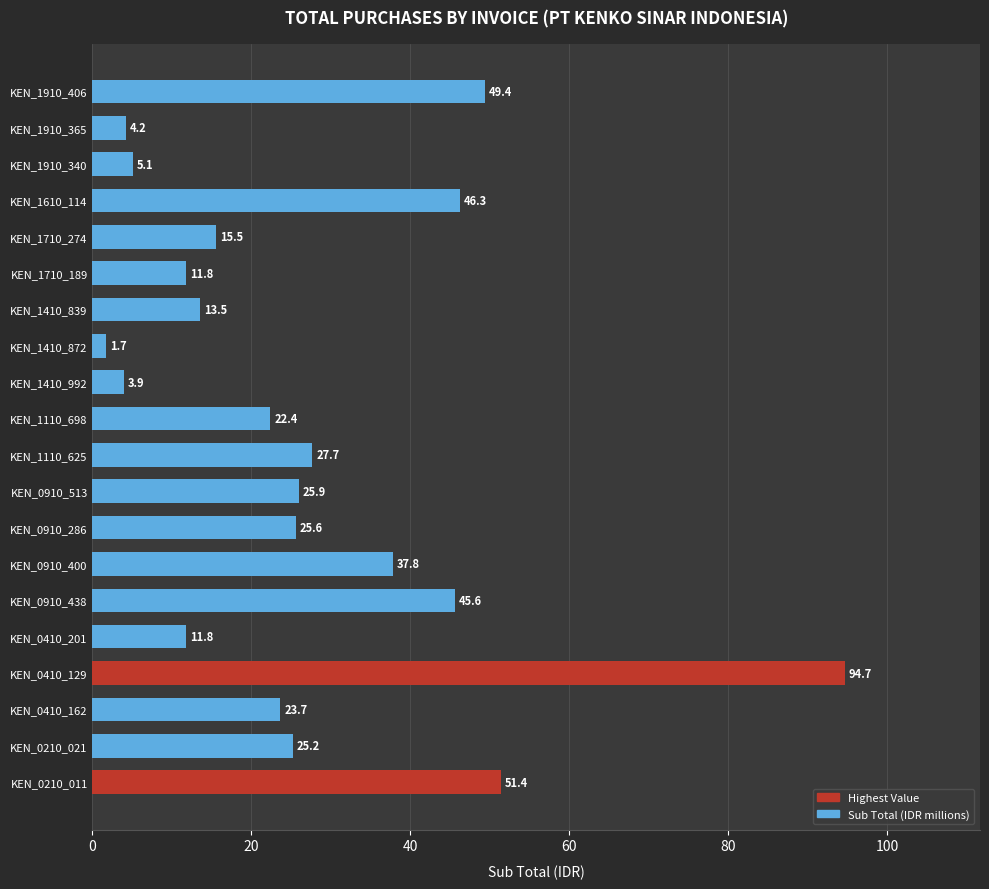

Is it true that the value at KEN_0910_286 is 25.6?

True